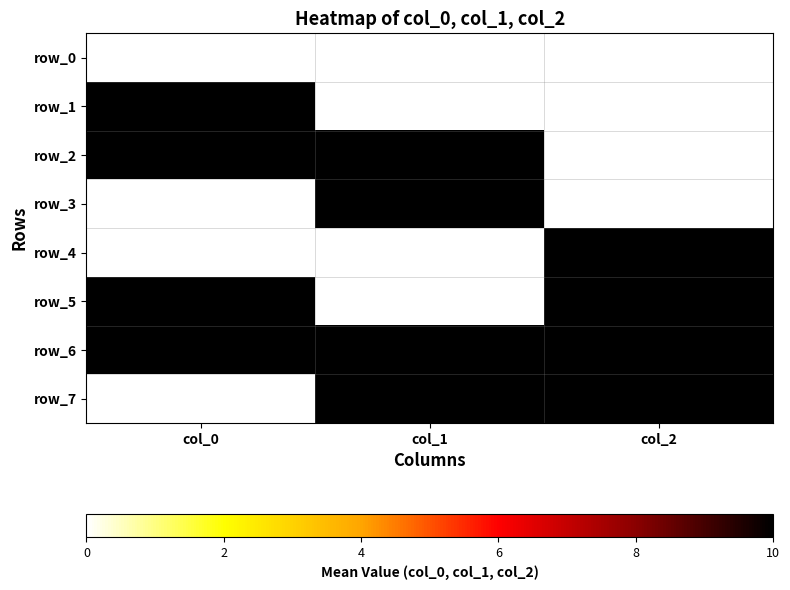

Reading right to left, list all the values displayed in this chart.

row_0: col_2=0	col_1=0	col_0=0
row_1: col_2=0	col_1=0	col_0=10
row_2: col_2=0	col_1=10	col_0=10
row_3: col_2=0	col_1=10	col_0=0
row_4: col_2=10	col_1=0	col_0=0
row_5: col_2=10	col_1=0	col_0=10
row_6: col_2=10	col_1=10	col_0=10
row_7: col_2=10	col_1=10	col_0=0